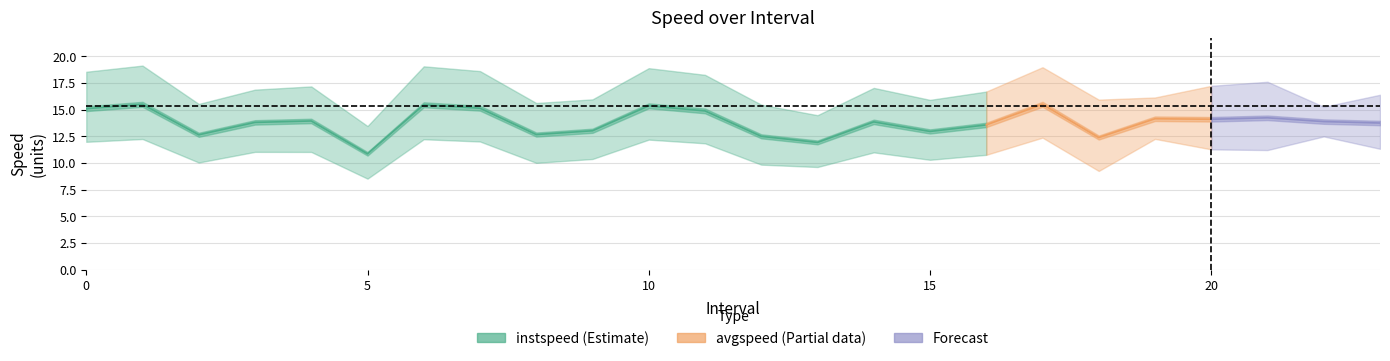

What is the label of the 3rd point from the right?

21.0